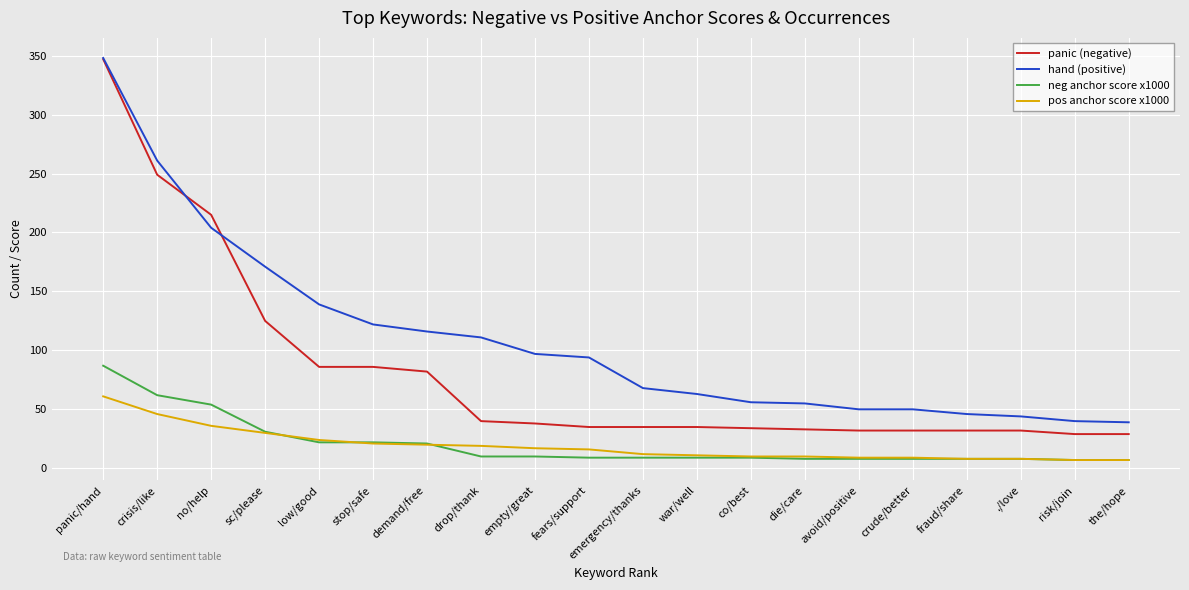

True or false: panic (negative) and pos anchor score x1000 intersect in this chart.

False